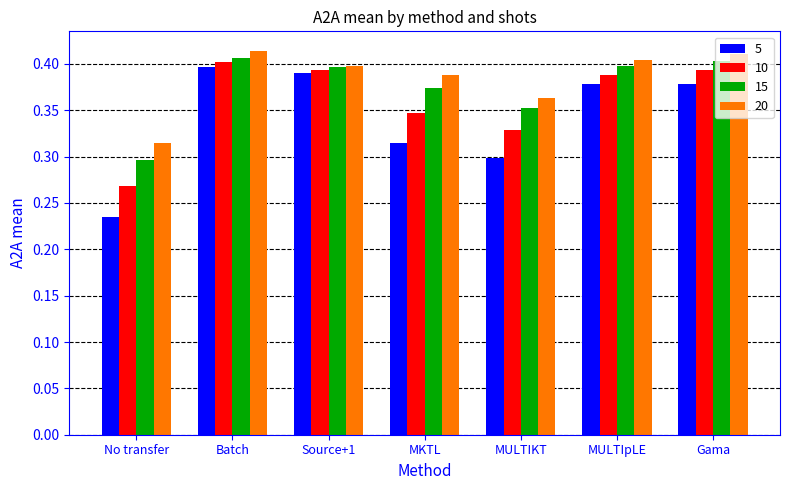

Where is 15 nearest to the value 0?

No transfer